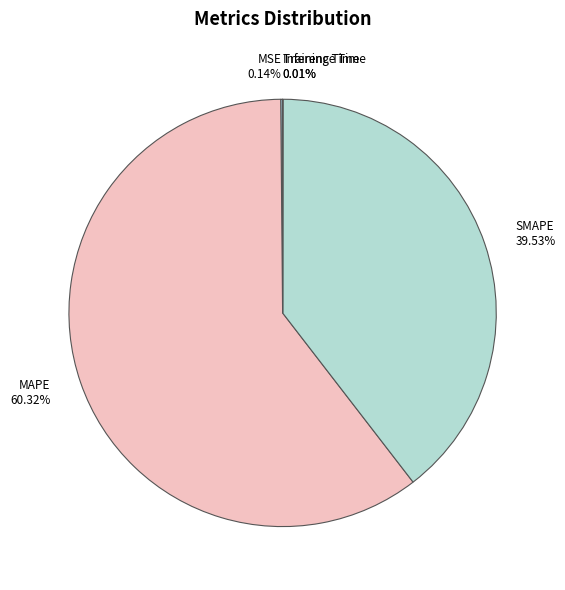

To the nearest percent, what is the difference between the largest and smallest slice percentages?

60%